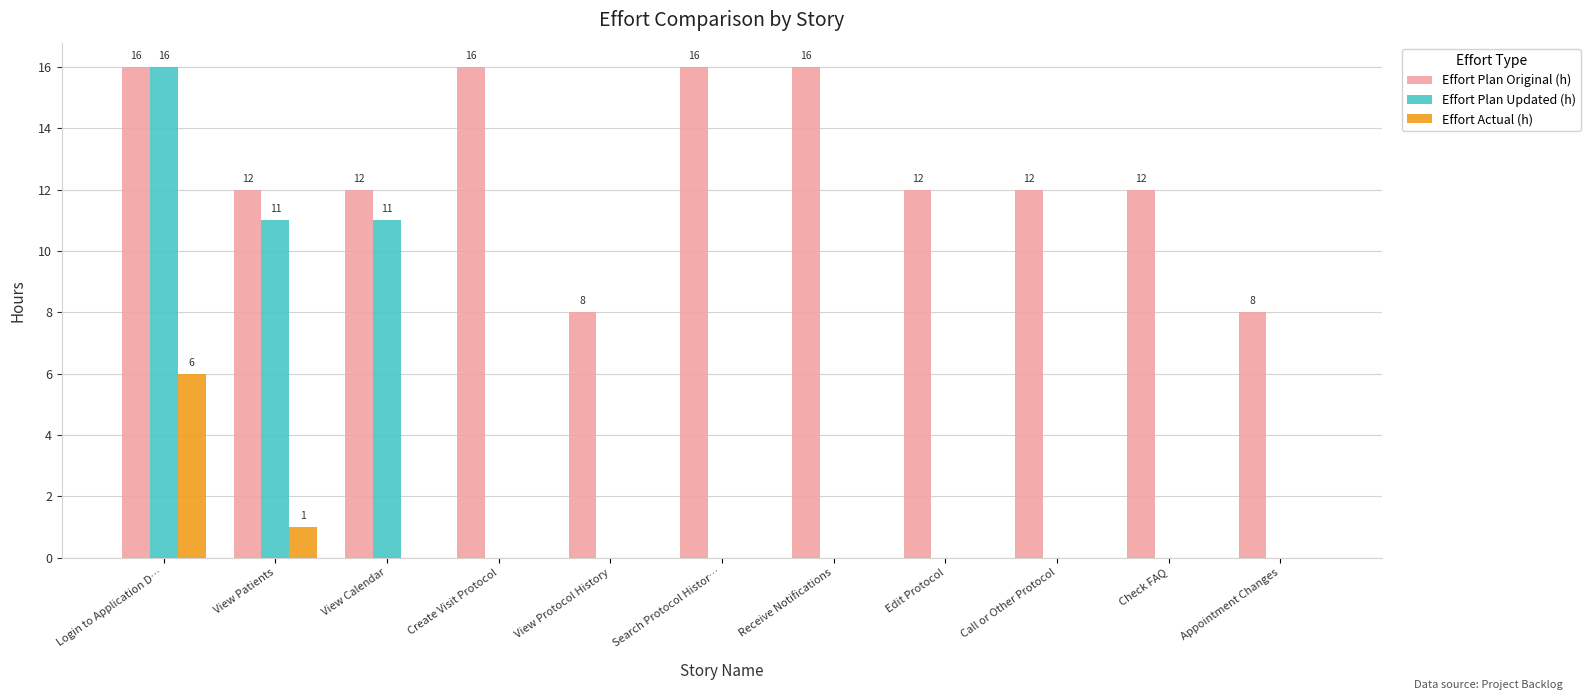

The Effort Actual (h) series shows 3 at Appointment Changes. True or false?

False